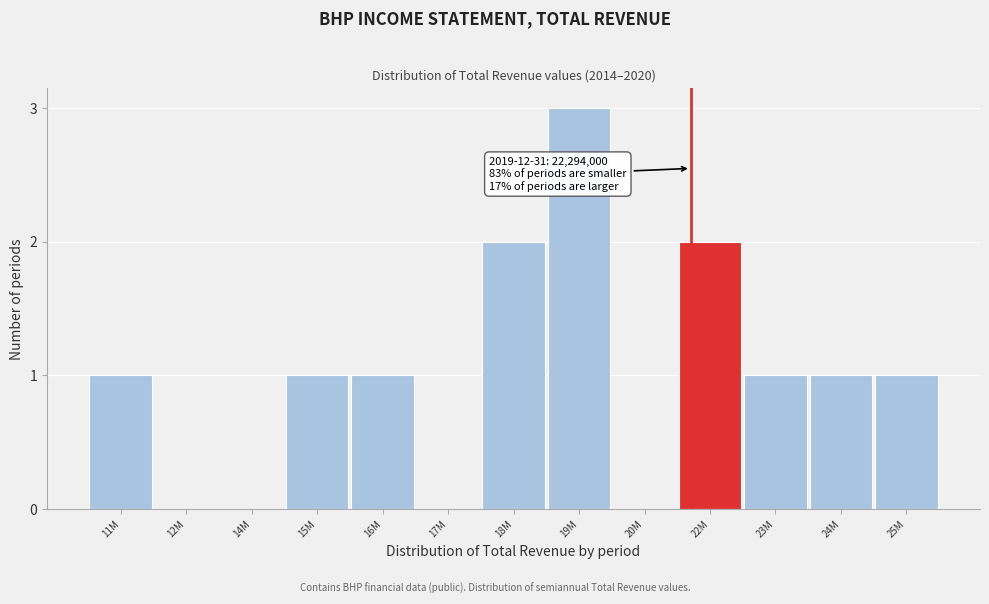

Reading right to left, transcribe all the data shown in this chart.

25M=1	24M=1	23M=1	22M=2	20M=0	19M=3	18M=2	17M=0	16M=1	15M=1	14M=0	12M=0	11M=1